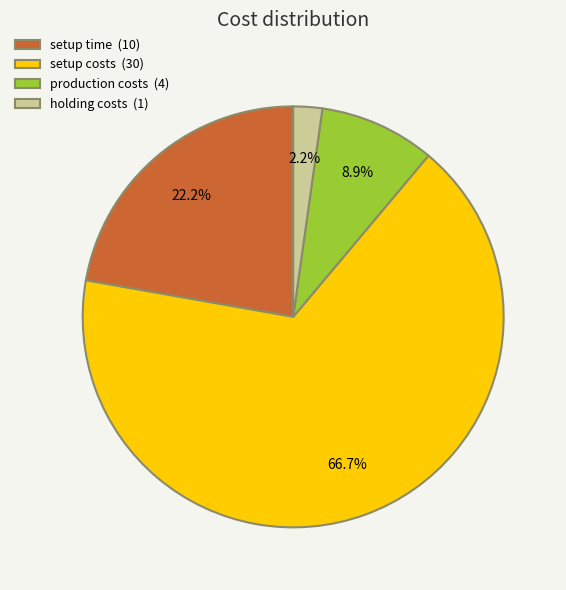

Rank the categories by value from lowest to highest.

holding costs, production costs, setup time, setup costs